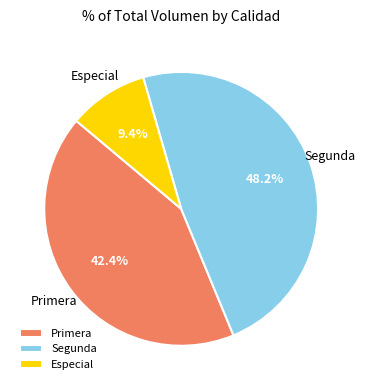

How many segments does this pie chart have?

3